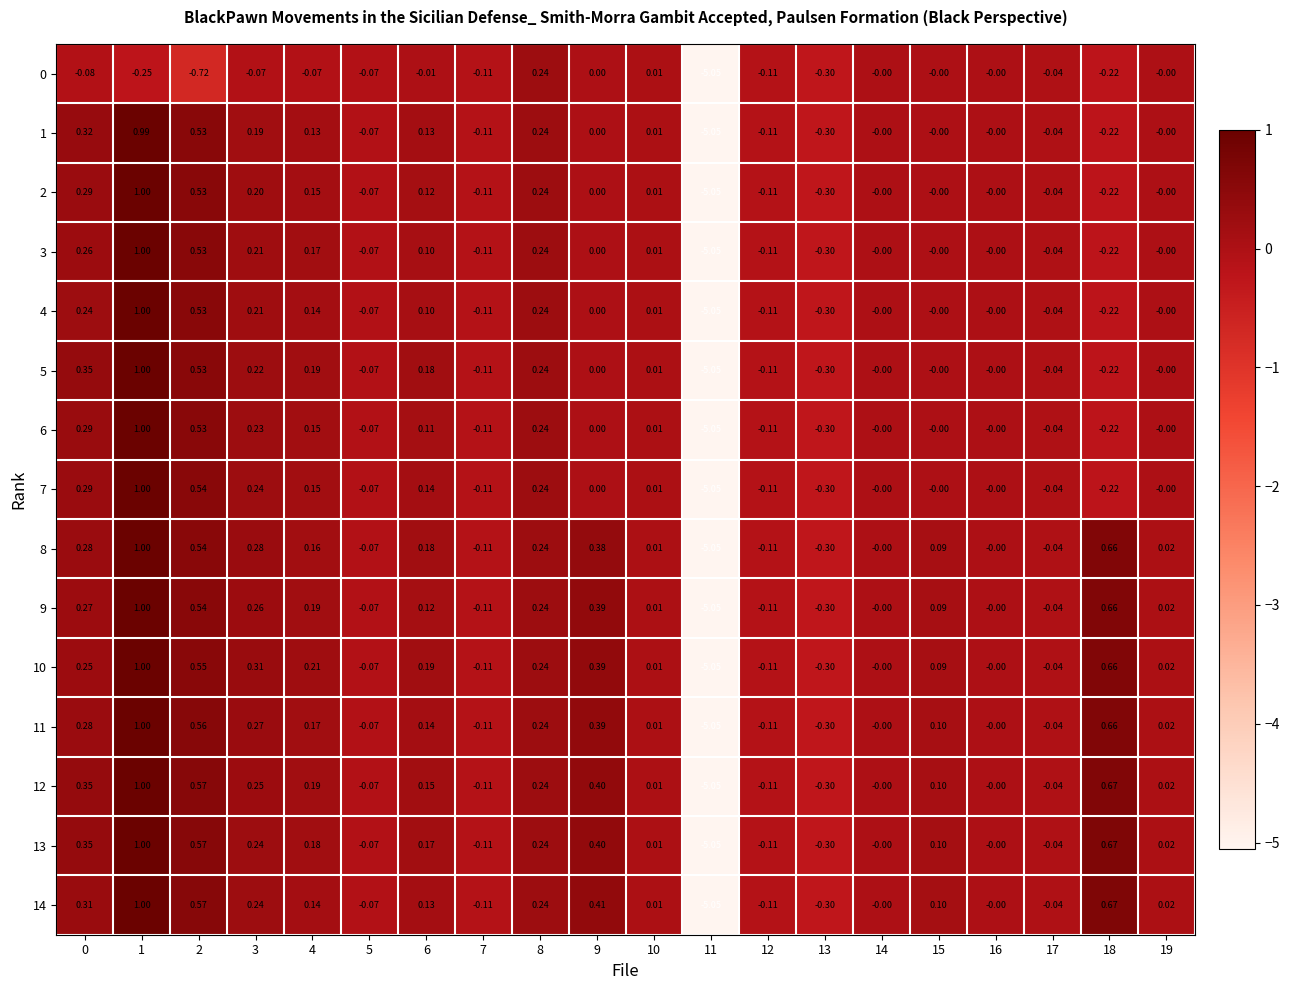

Is the value of 5 at 4 greater than the value of 2 at 19?

Yes